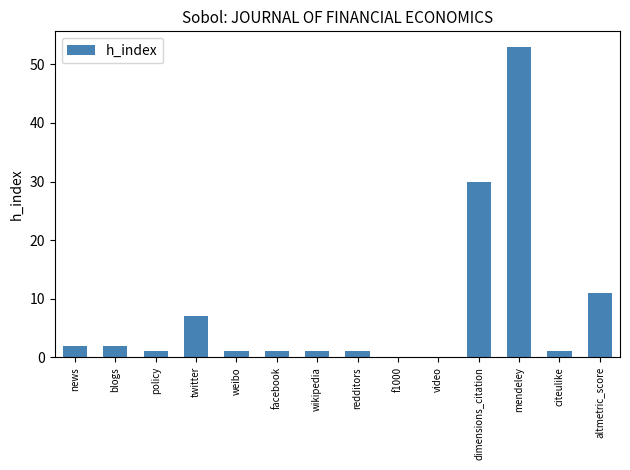

At which category does the chart reach its peak across all series?

mendeley